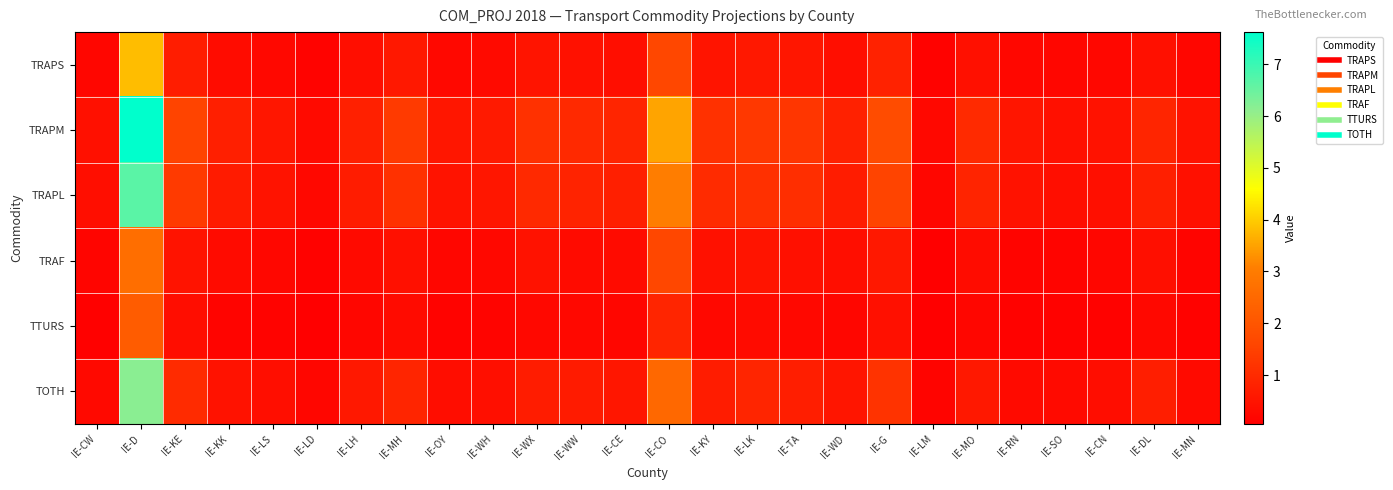

Between IE-WW and IE-LK, which series saw the biggest shift?

TRAPM